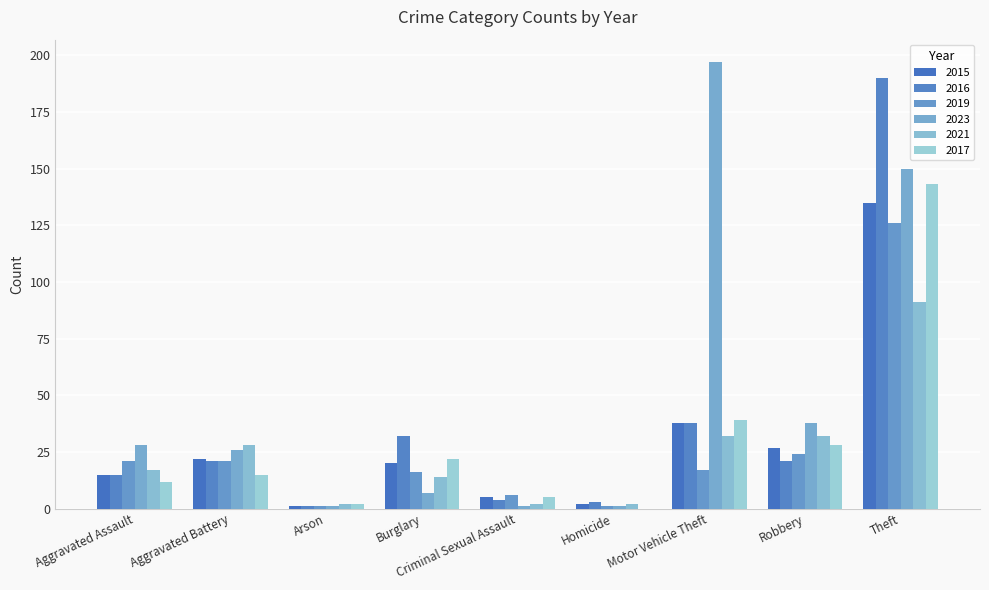

What is the average value of the 2021 series?

24